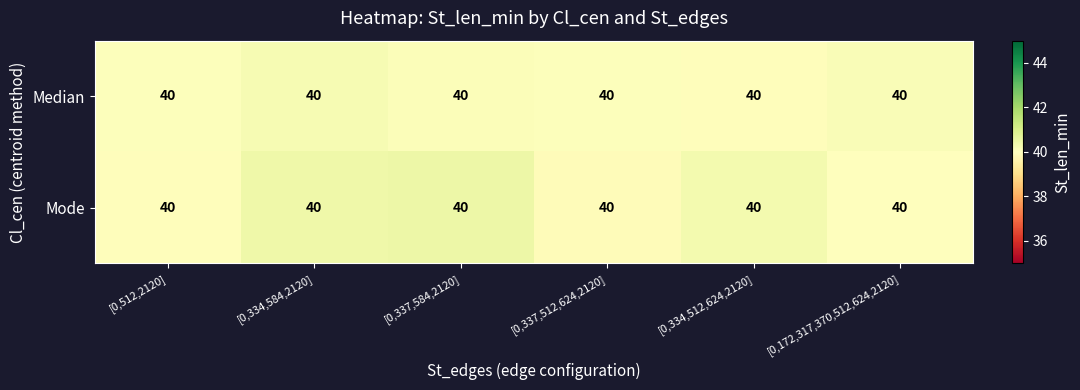

List the labels in order of Median value, smallest first.

[0,334,512,624,2120], [0,337,512,624,2120], [0,512,2120], [0,337,584,2120], [0,172,317,370,512,624,2120], [0,334,584,2120]